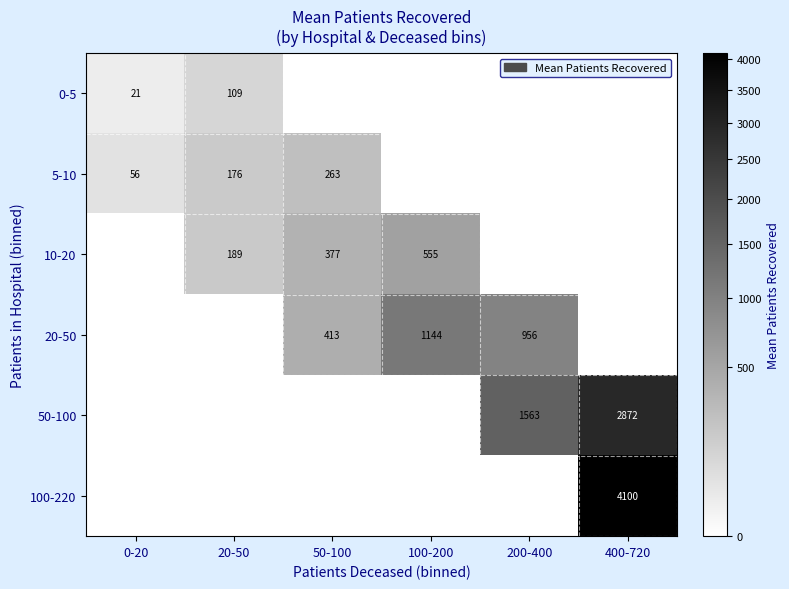

Is it true that 10-20 equals 51 at 20-50?

False